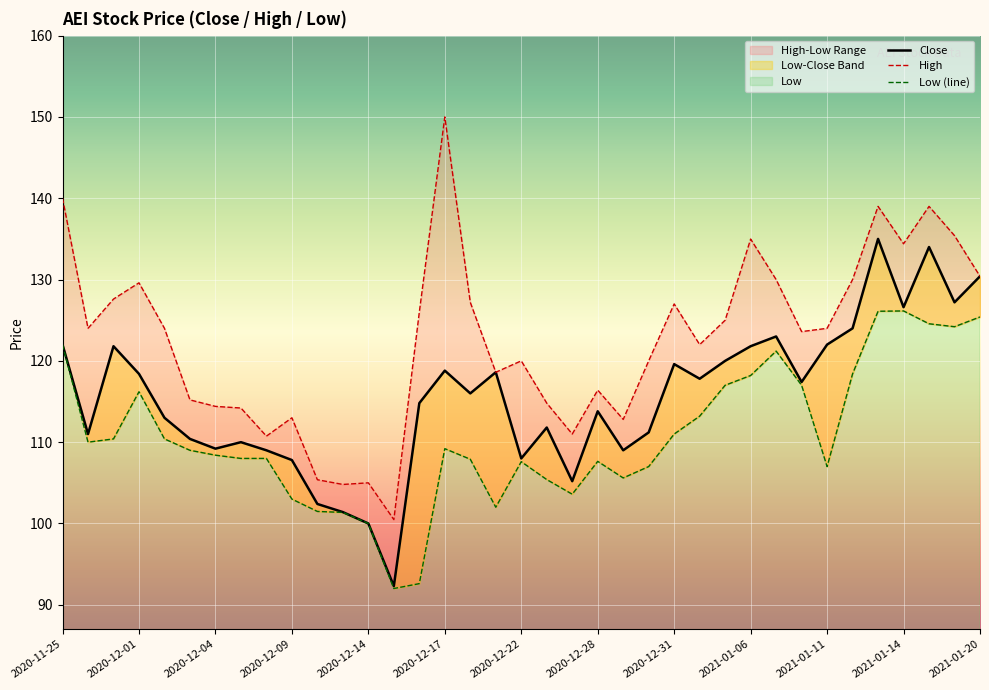

At which category does the chart reach its minimum across all series?

13